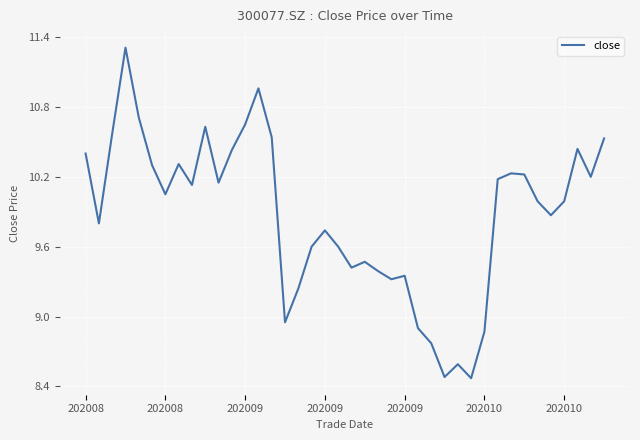

What is the smallest value displayed?

8.5